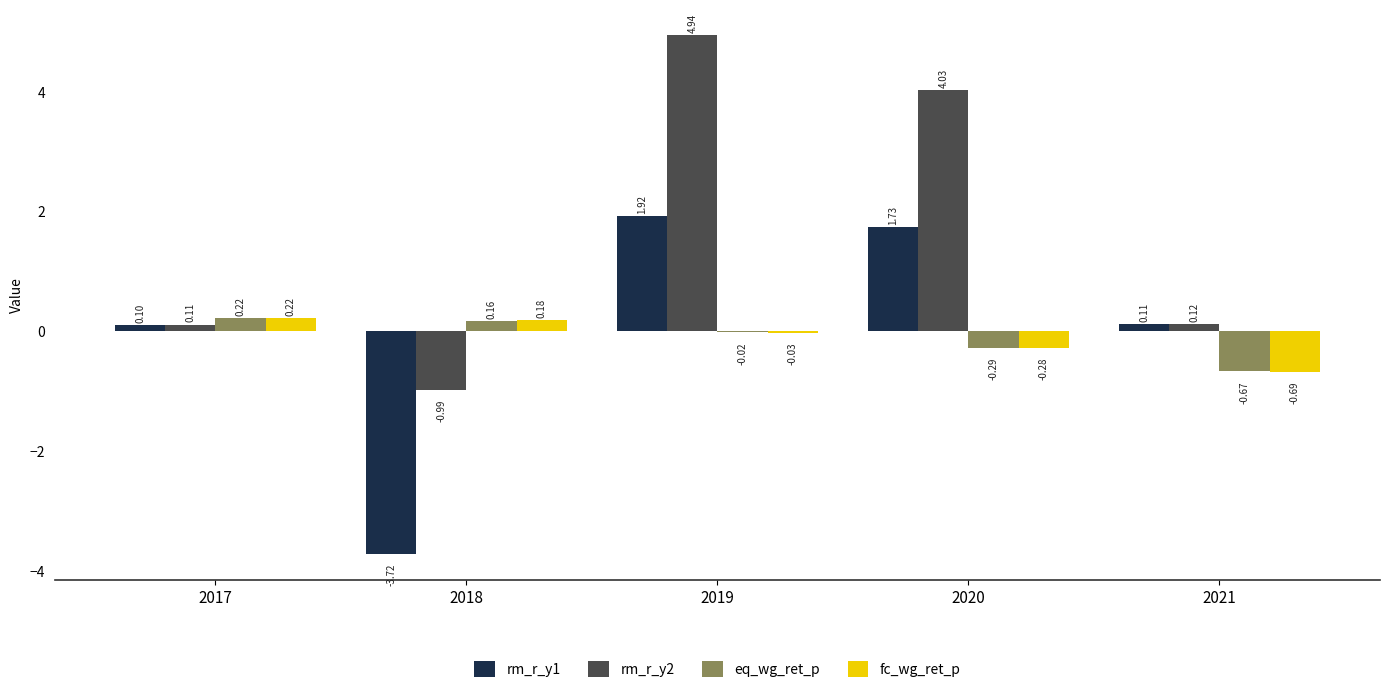

Which series has the largest total across all categories?

rm_r_y2